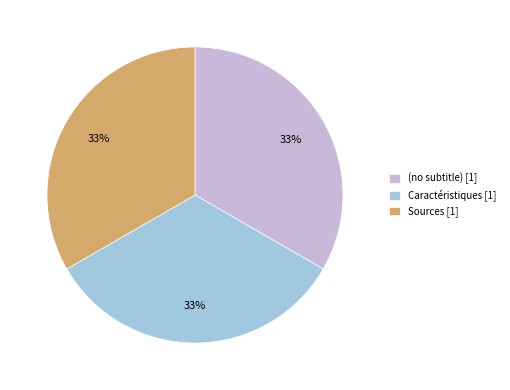

Combined, do Sources [1] and (no subtitle) [1] account for over 50%?

Yes